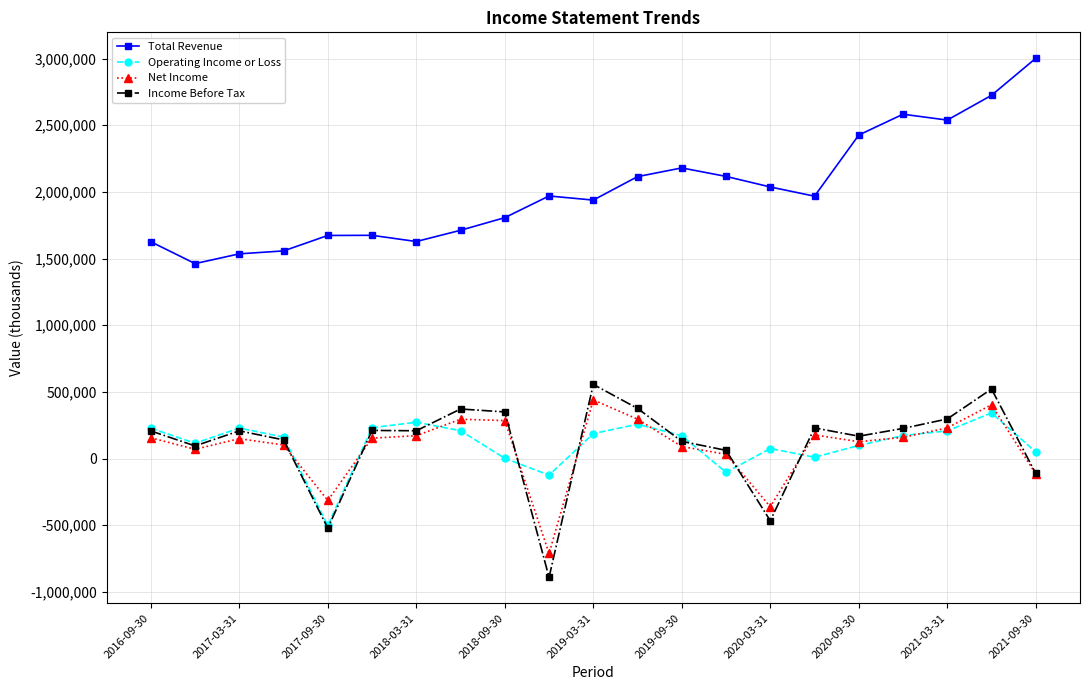

Rank the series by their maximum value, from highest to lowest.

Total Revenue, Income Before Tax, Net Income, Operating Income or Loss